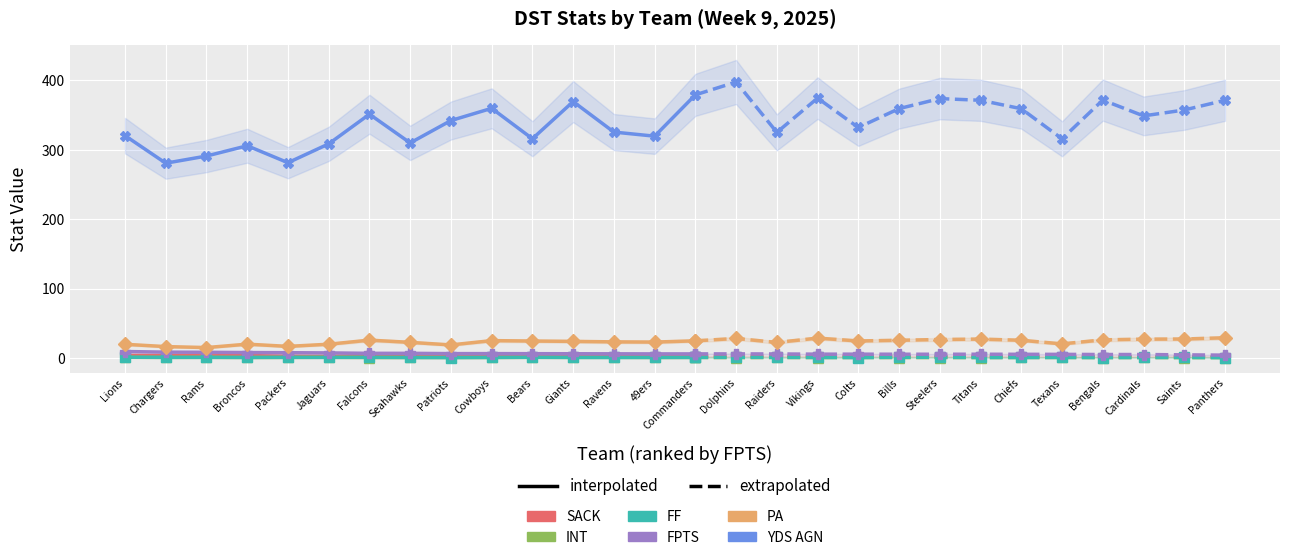

Is the value of INT at Ravens greater than the value of PA at 49ers?

No